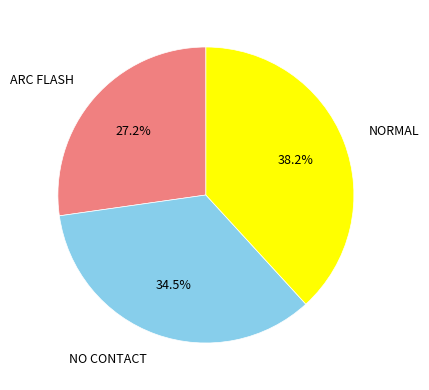

Which category has the biggest portion of the pie?

NORMAL